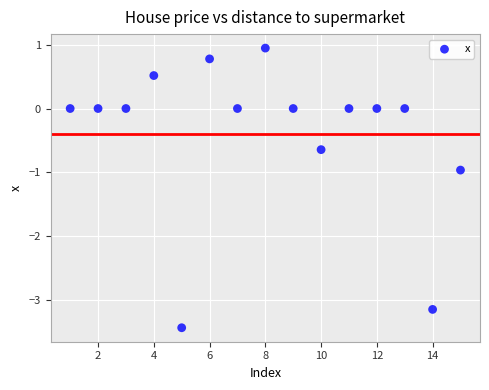

What is the range of X values (max minus min)?

14.0